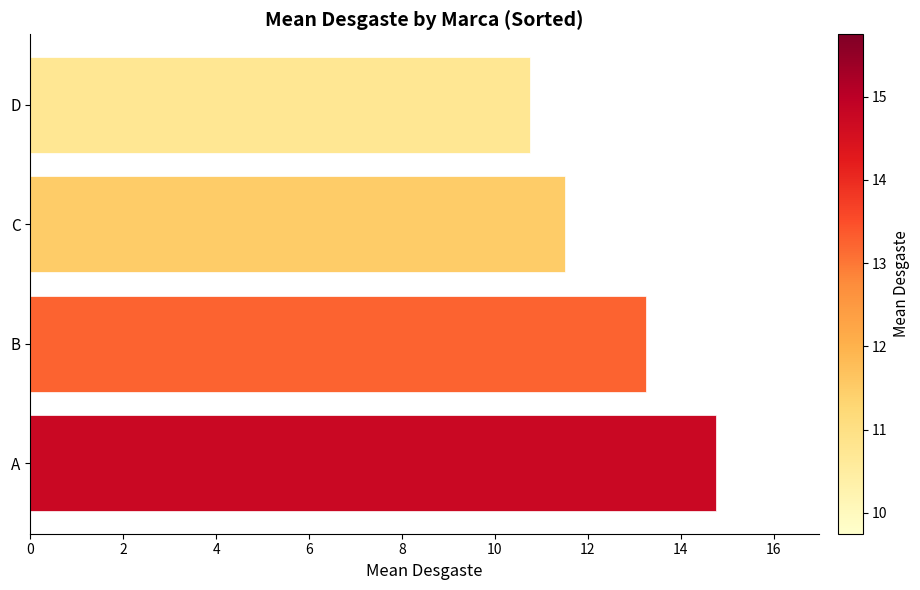

List the labels in order of value, smallest first.

D, C, B, A